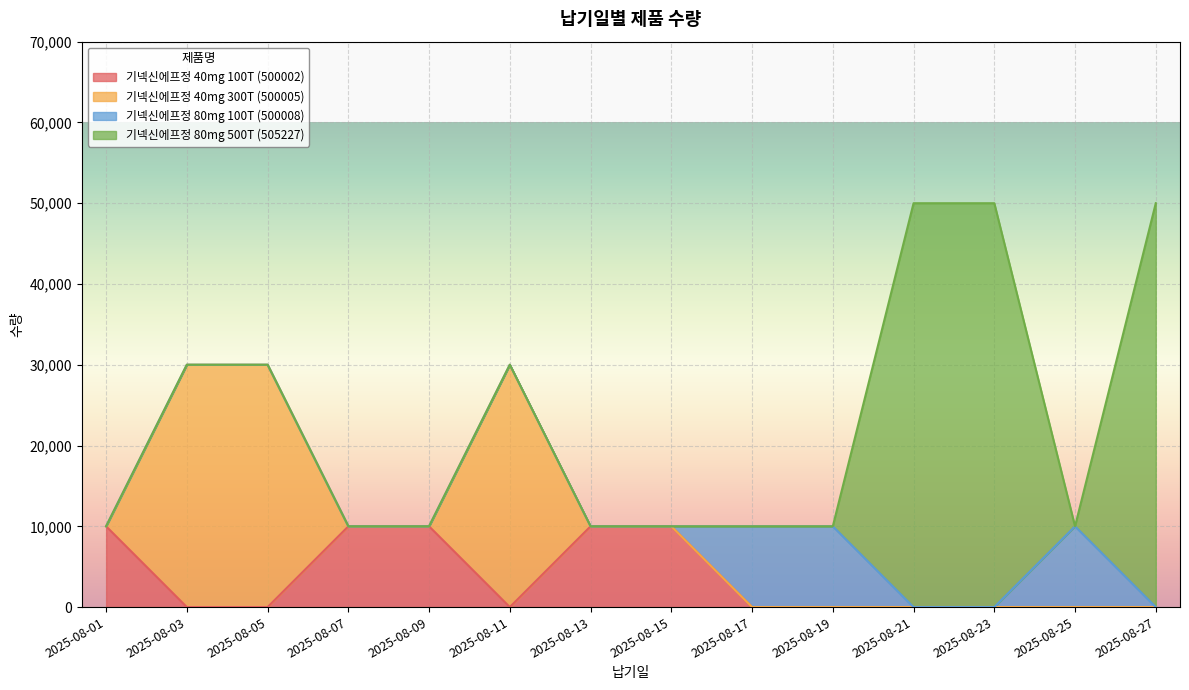

What is the total value across all series at 2025-08-23?

50000